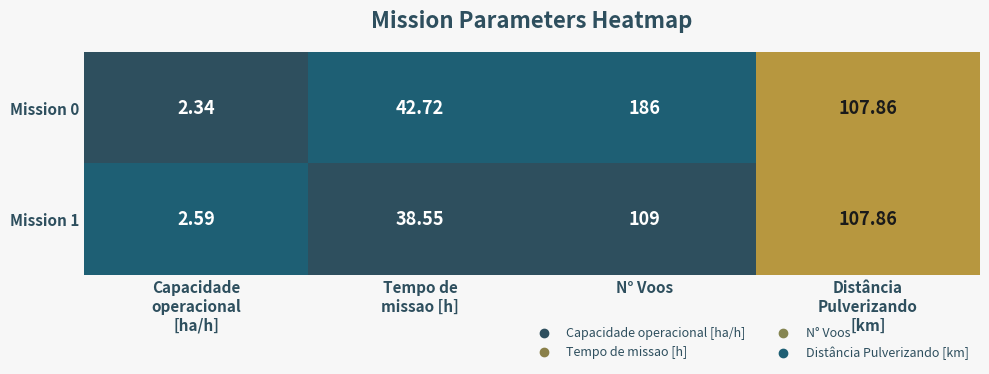

Which label corresponds to the largest value in the chart?

N° Voos